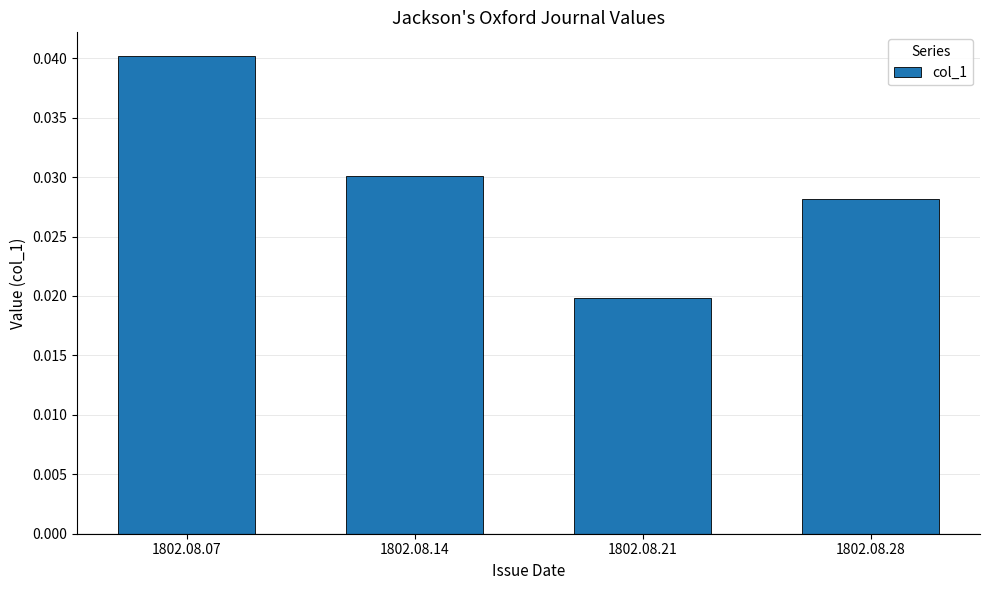

The value at 1802.08.07 is 0.1. True or false?

False